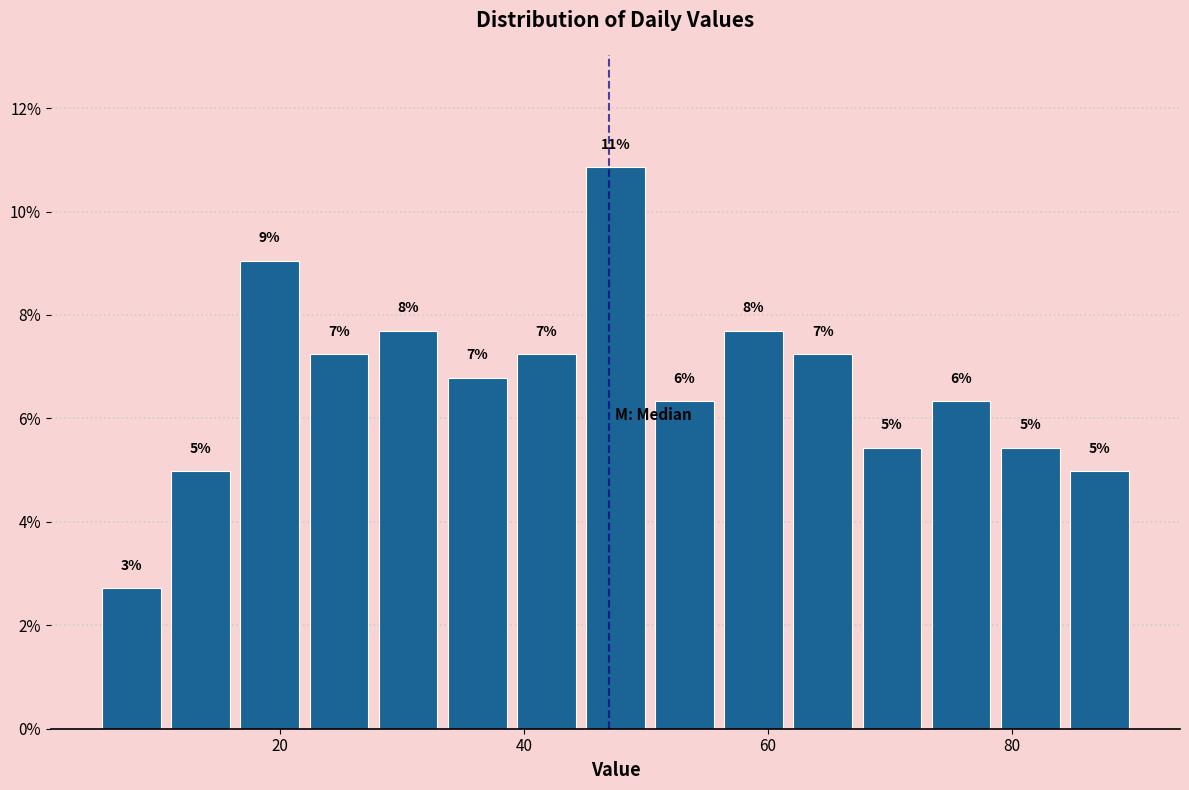

Read against the x-axis, roughly where is the centre of the tallest bar?

48